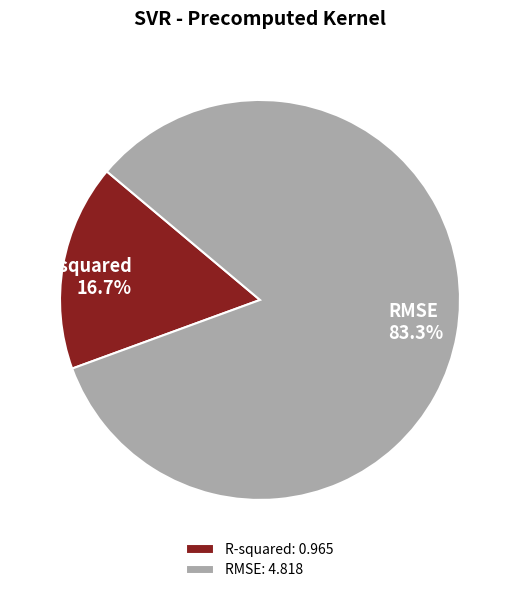

How many segments does this pie chart have?

2